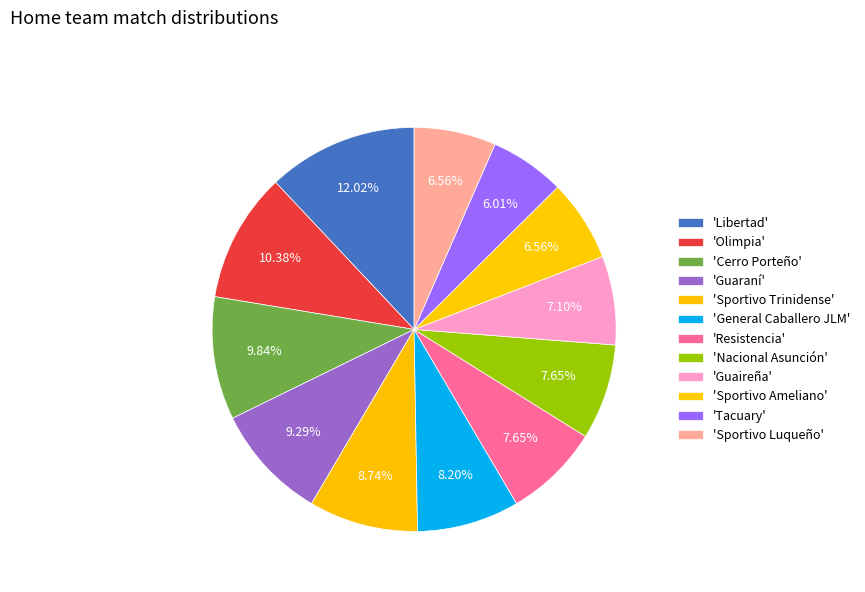

Which category has the biggest portion of the pie?

Libertad